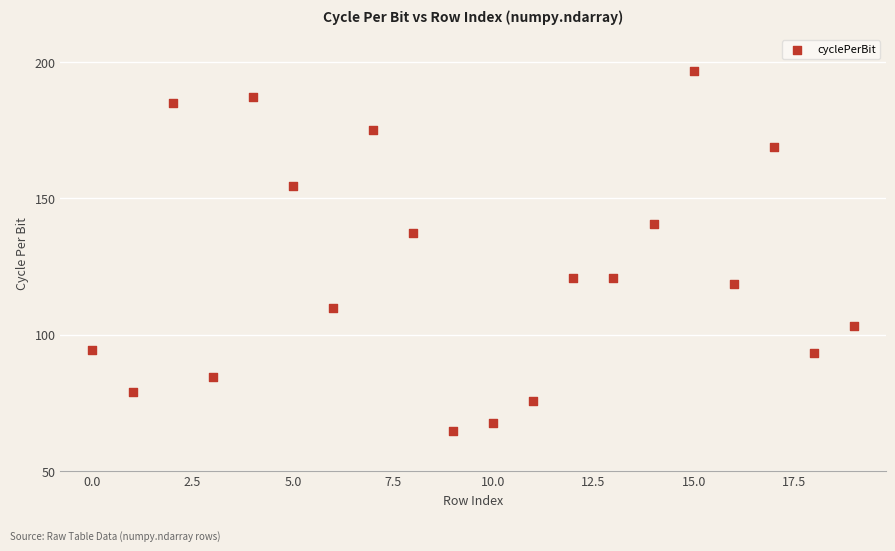

What Y value in the scatter plot is closest to 130?

137.4